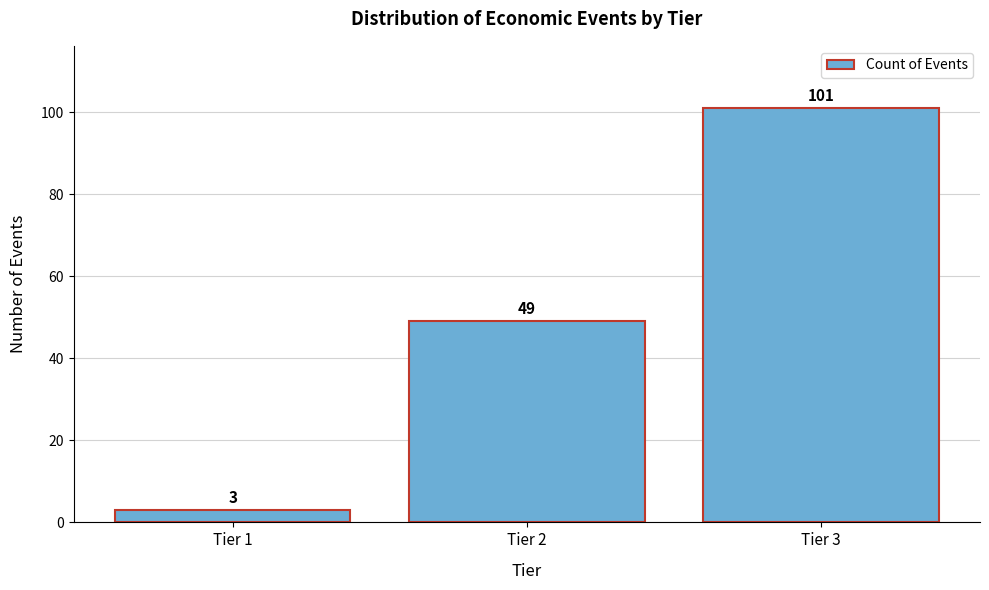

Reading right to left, what are all the values shown in this chart?

Tier 3=101	Tier 2=49	Tier 1=3